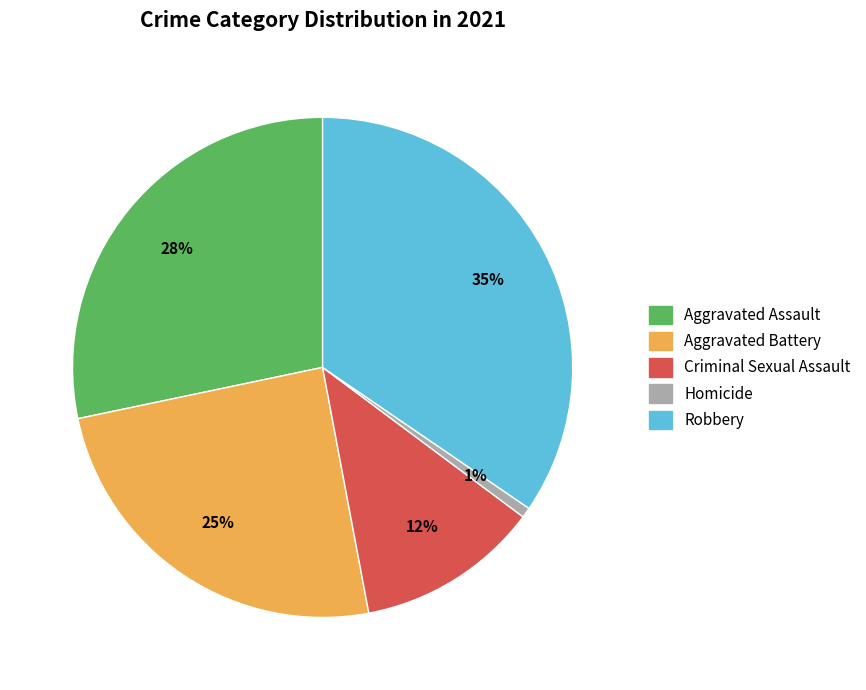

To the nearest percent, what is the difference between the Aggravated Battery and Robbery slice percentages?

10%